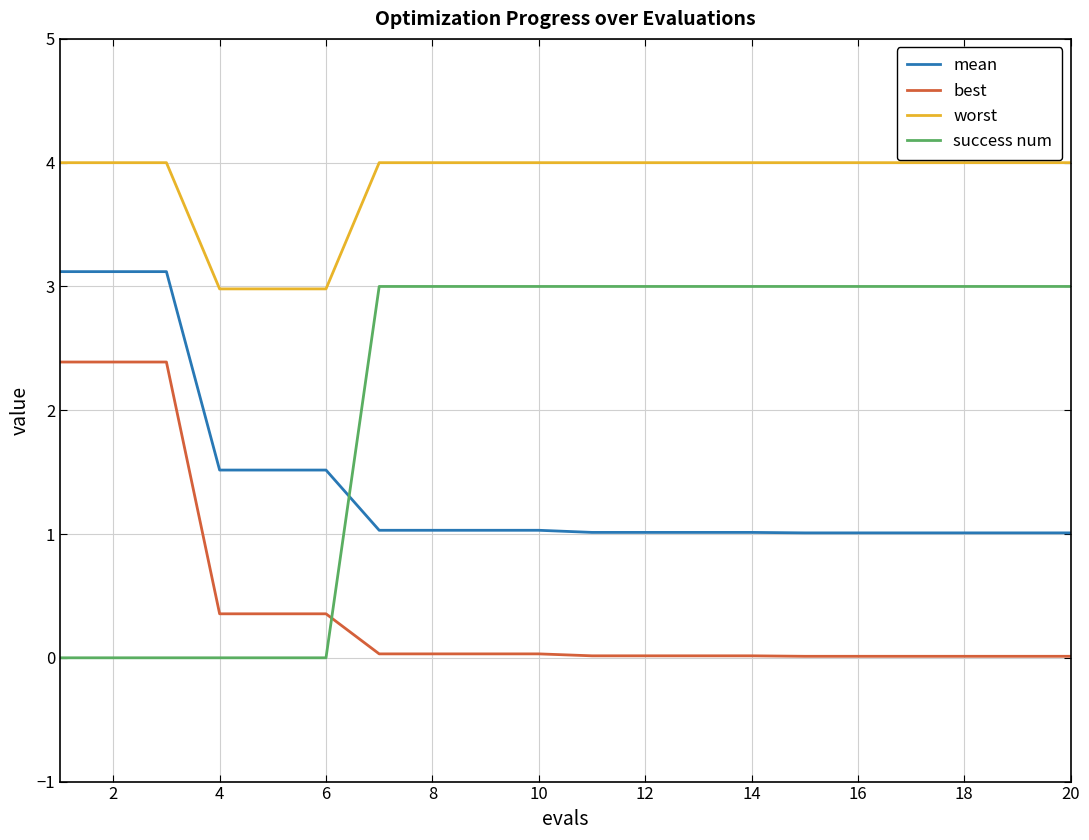

Which series has the largest range (max minus min)?

success num